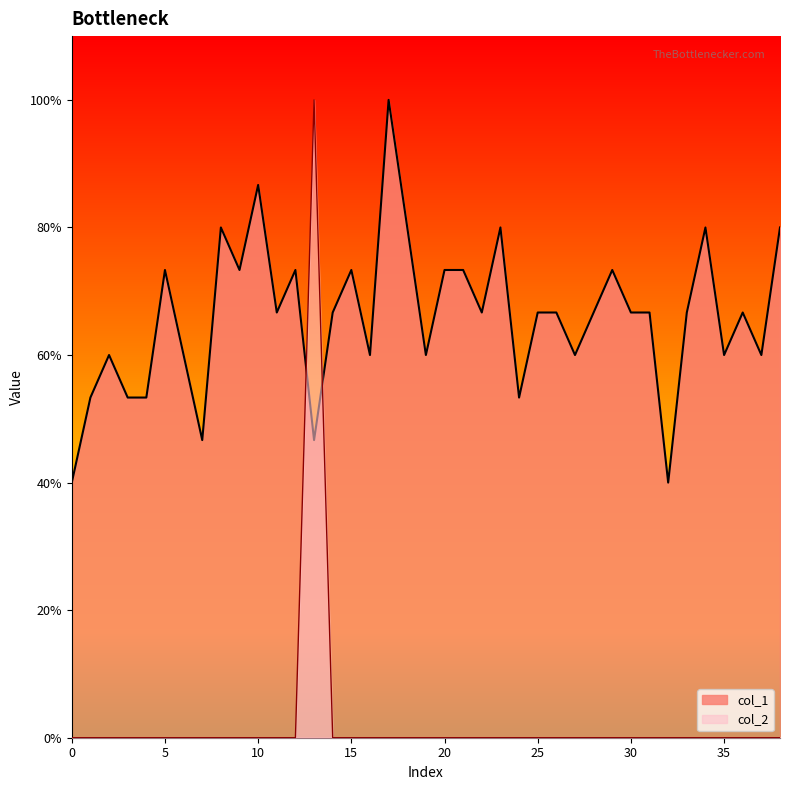

Reading left to right, extract all data points from this chart.

col_1: 0=0.4	1=0.5	2=0.6	3=0.5	4=0.5	5=0.7	6=0.6	7=0.5	8=0.8	9=0.7	10=0.9	11=0.7	12=0.7	13=0.5	14=0.7	15=0.7	16=0.6	17=1.0	18=0.8	19=0.6	20=0.7	21=0.7	22=0.7	23=0.8	24=0.5	25=0.7	26=0.7	27=0.6	28=0.7	29=0.7	30=0.7	31=0.7	32=0.4	33=0.7	34=0.8	35=0.6	36=0.7	37=0.6	38=0.8
col_2: 0=0.0	1=0.0	2=0.0	3=0.0	4=0.0	5=0.0	6=0.0	7=0.0	8=0.0	9=0.0	10=0.0	11=0.0	12=0.0	13=1.0	14=0.0	15=0.0	16=0.0	17=0.0	18=0.0	19=0.0	20=0.0	21=0.0	22=0.0	23=0.0	24=0.0	25=0.0	26=0.0	27=0.0	28=0.0	29=0.0	30=0.0	31=0.0	32=0.0	33=0.0	34=0.0	35=0.0	36=0.0	37=0.0	38=0.0